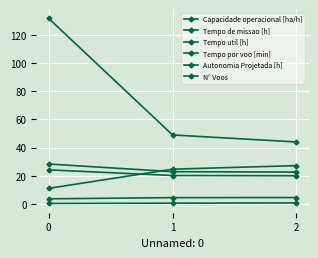

How many values in the Tempo por voo [min] series are below 24?

1